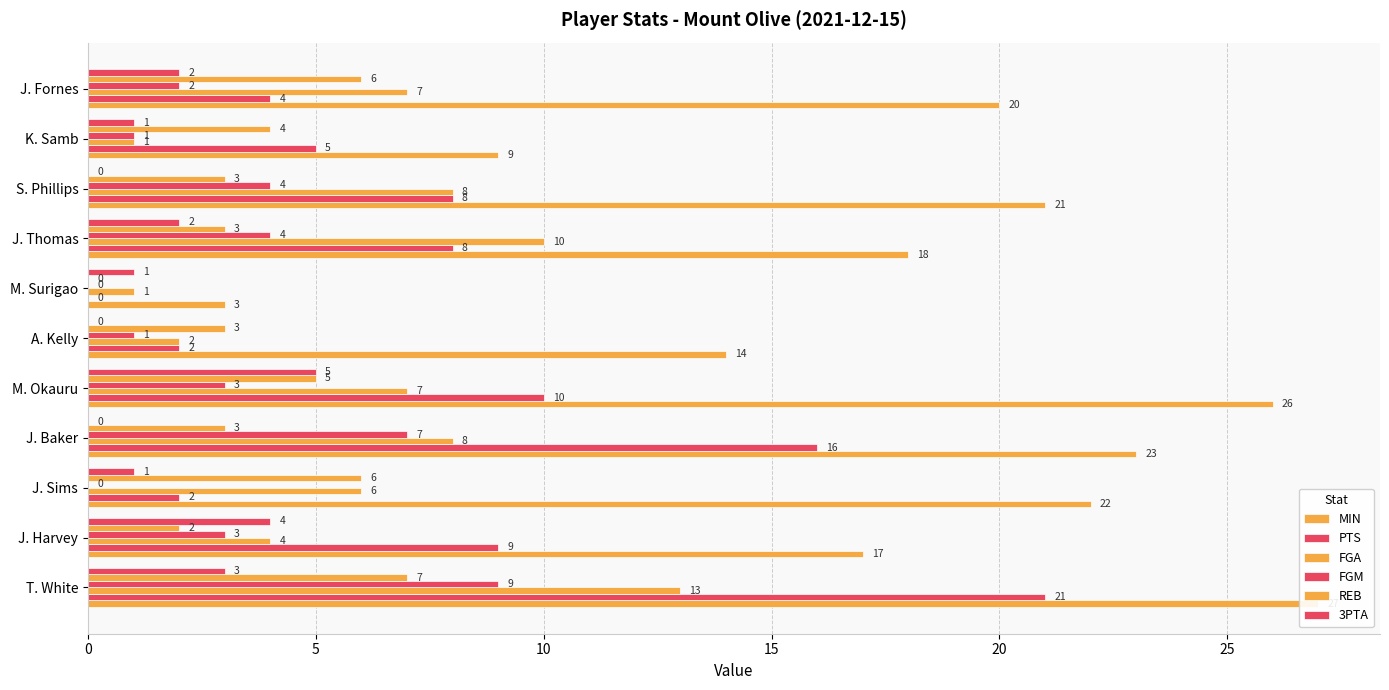

What is the label of the 4th bar from the right?

J. Thomas